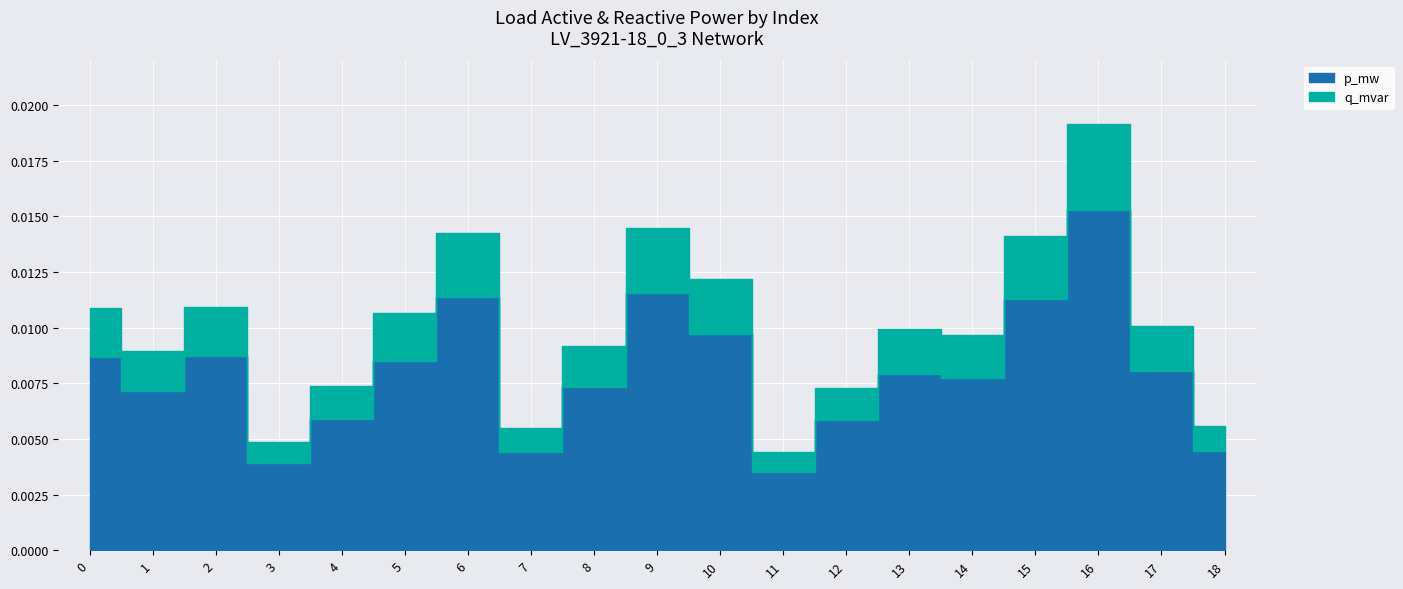

The p_mw series shows 0.0 at 2. True or false?

True